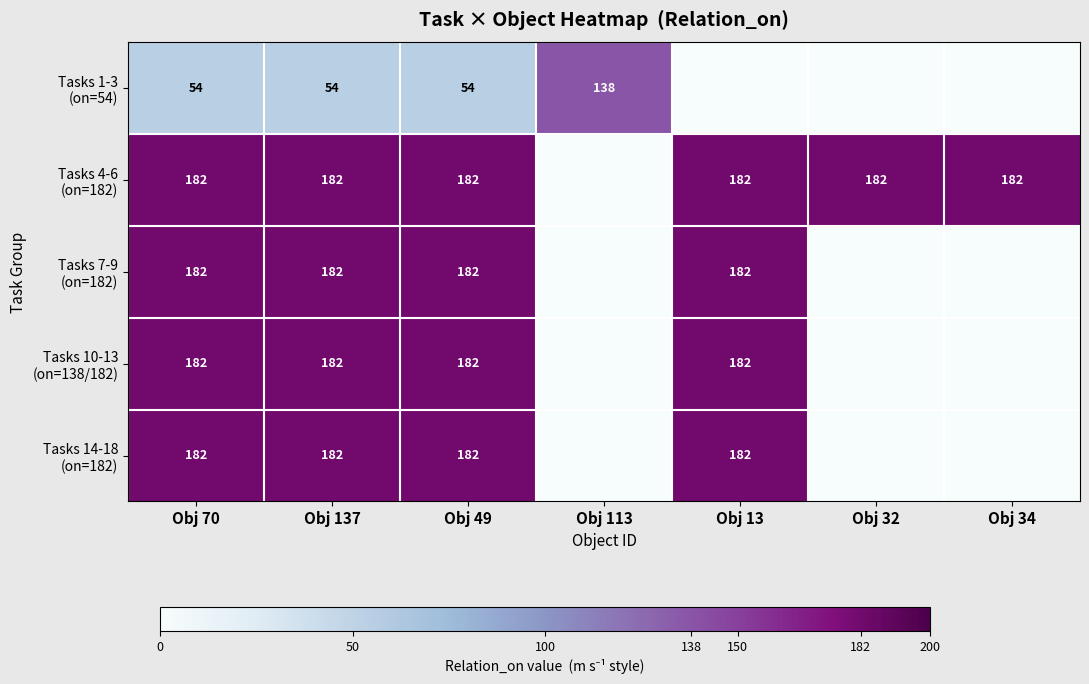

What is the difference between the highest and lowest values at Obj 49?

128